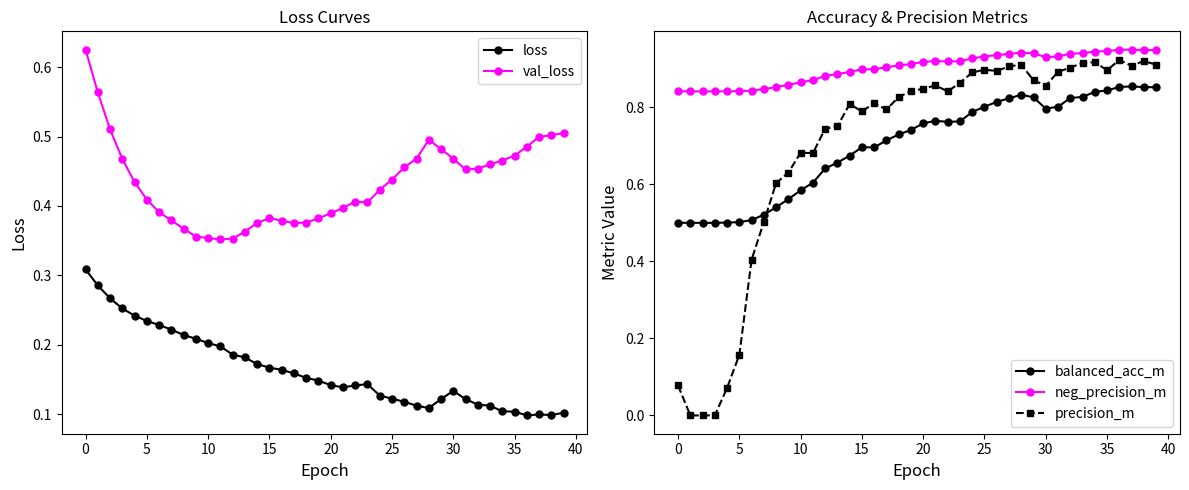

At how many categories does at least one series exceed 0?

40